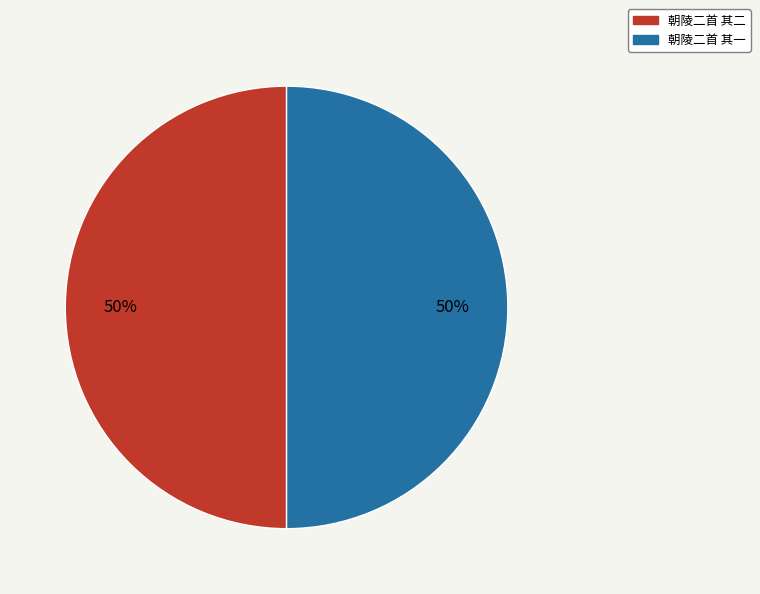

To the nearest percent, what is the average slice percentage?

50%